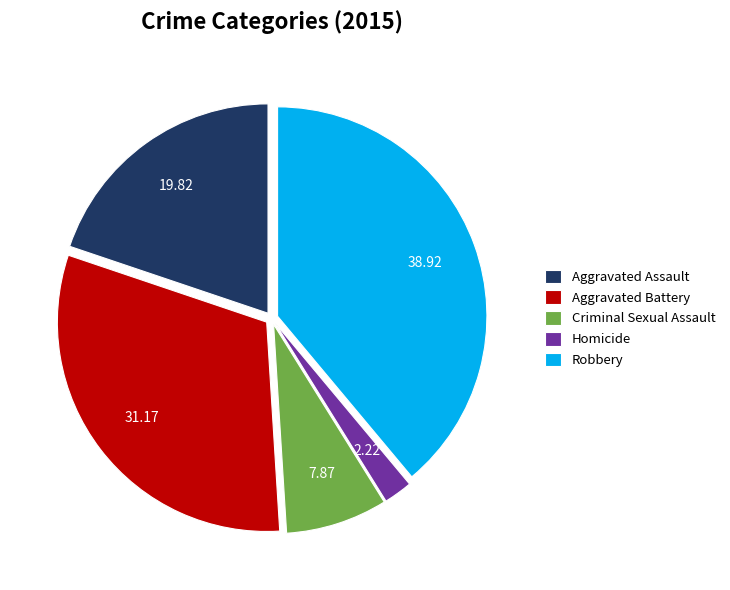

What is the smallest slice in the pie chart?

Homicide